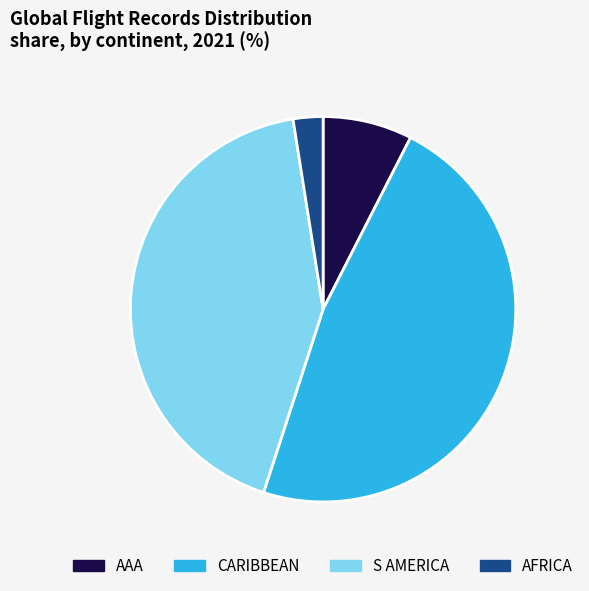

The CARIBBEAN slice represents 35% of the pie. True or false?

False